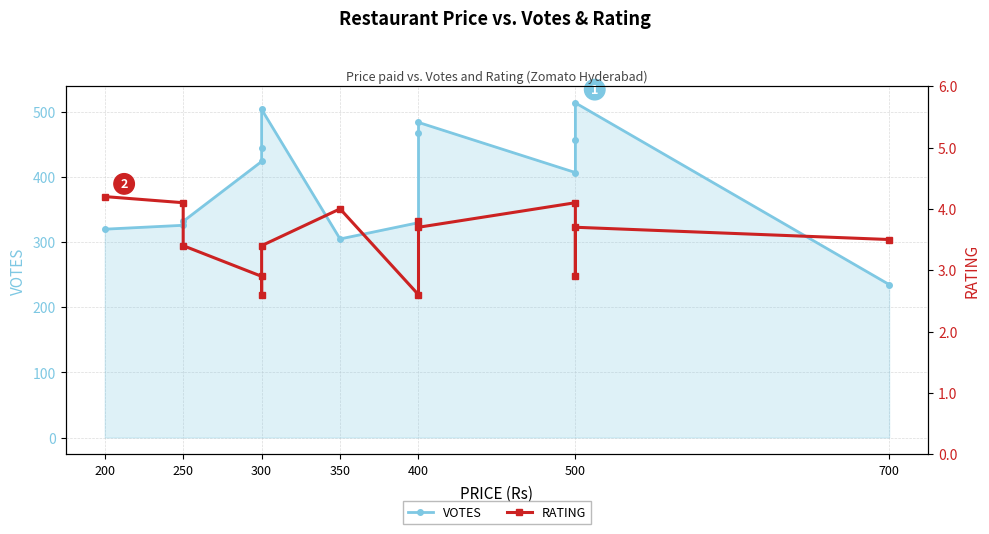

True or false: RATING and VOTES intersect in this chart.

False